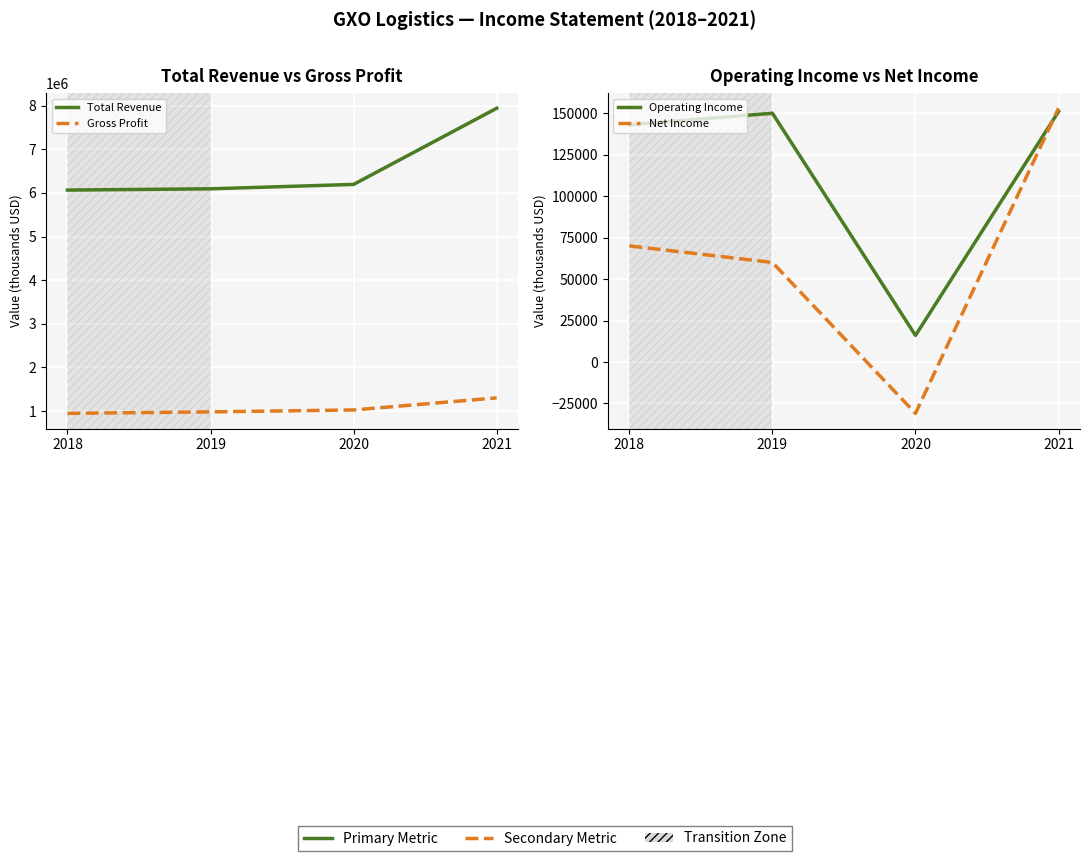

What is the spread (max minus min) of values at 2021?

7789000